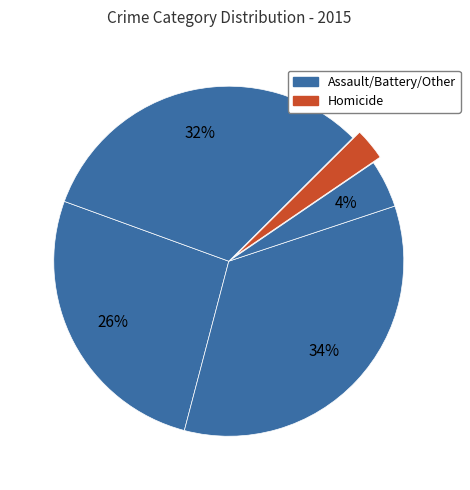

How many slices are in this pie chart?

5